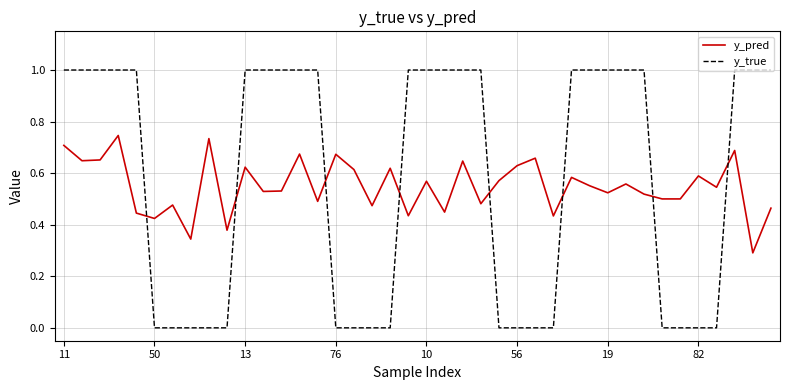

Rank the series by their maximum value, from highest to lowest.

y_true, y_pred